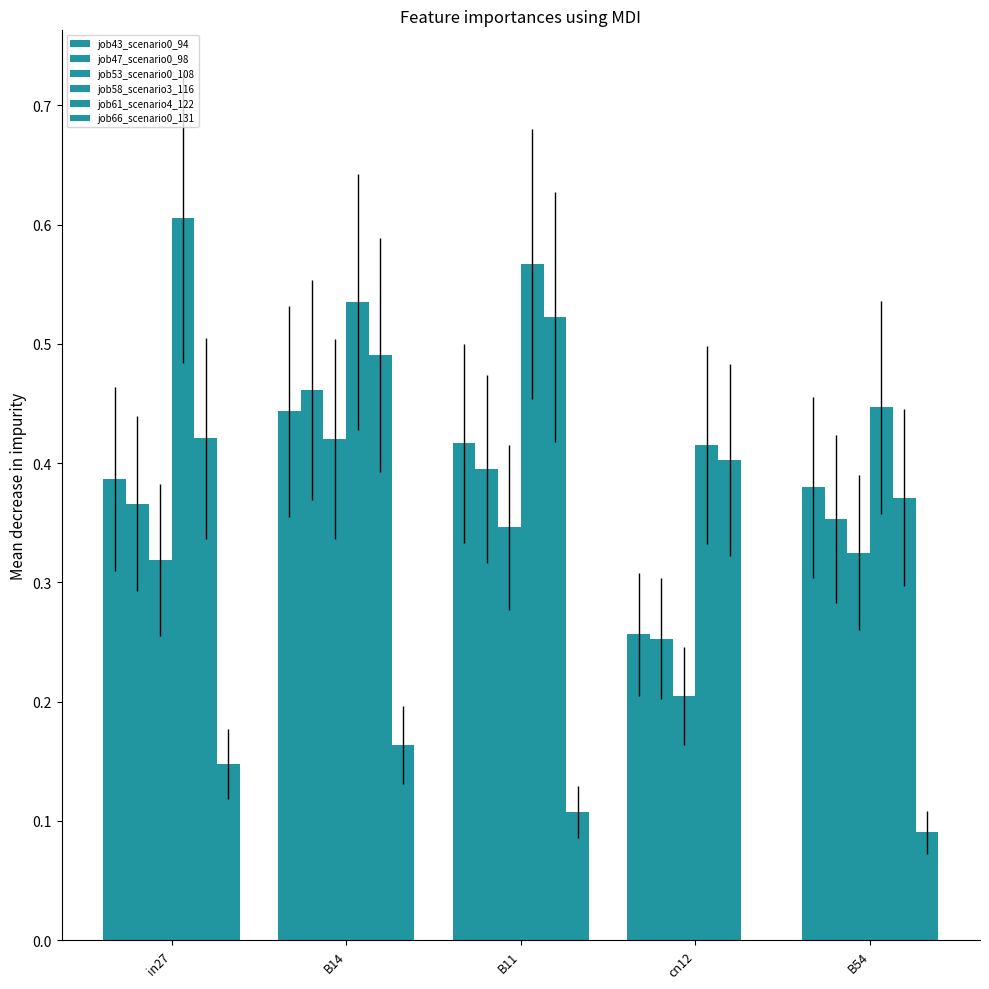

How many categories are shown in the chart?

5